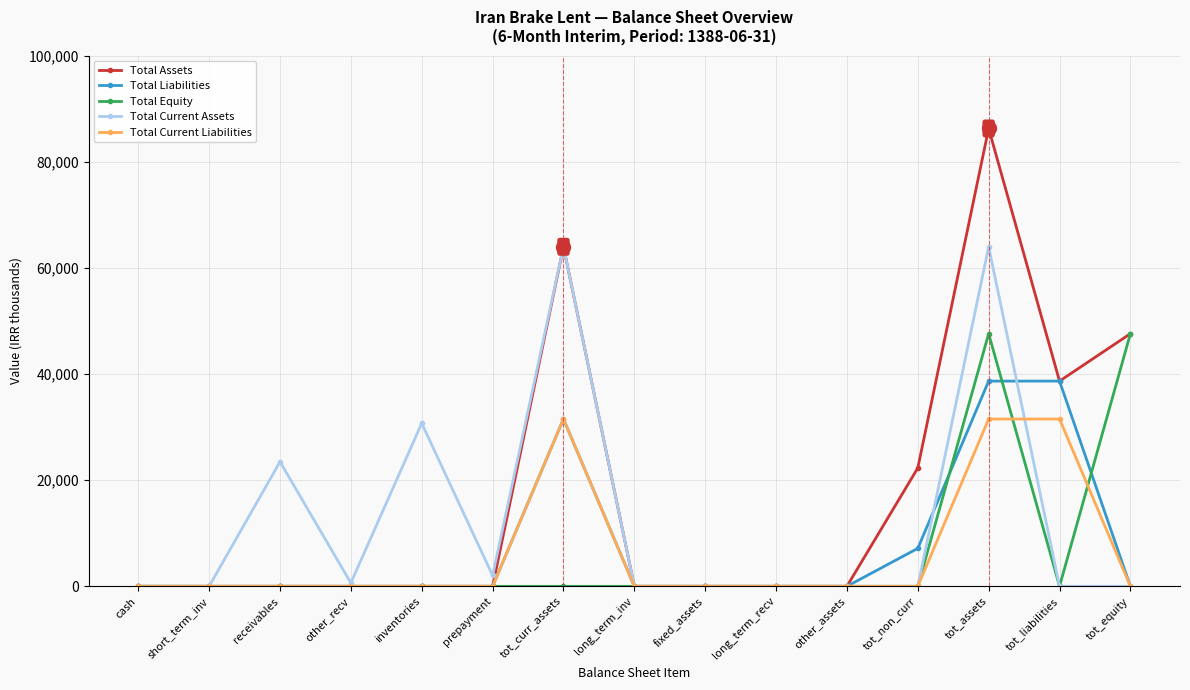

At how many categories does at least one series exceed 67211?

1